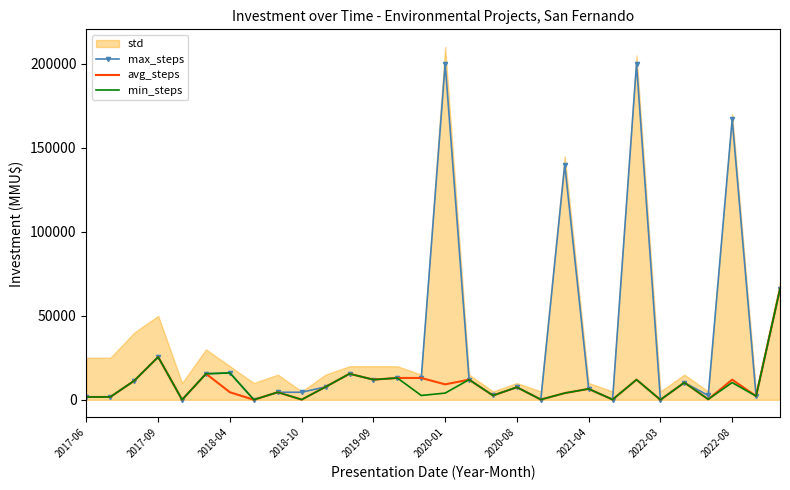

Which series has the largest range (max minus min)?

max_steps